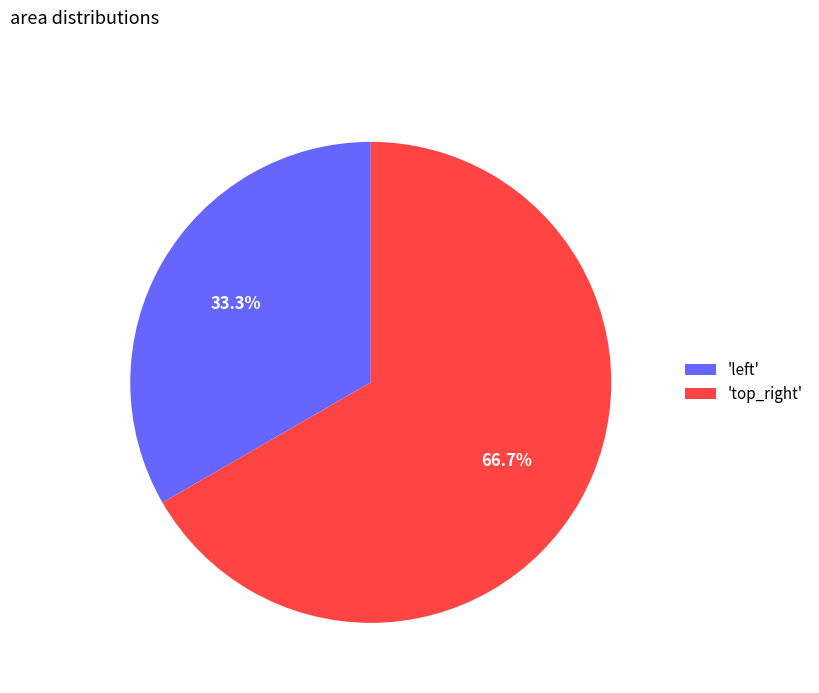

Which slice is the largest?

'top_right'